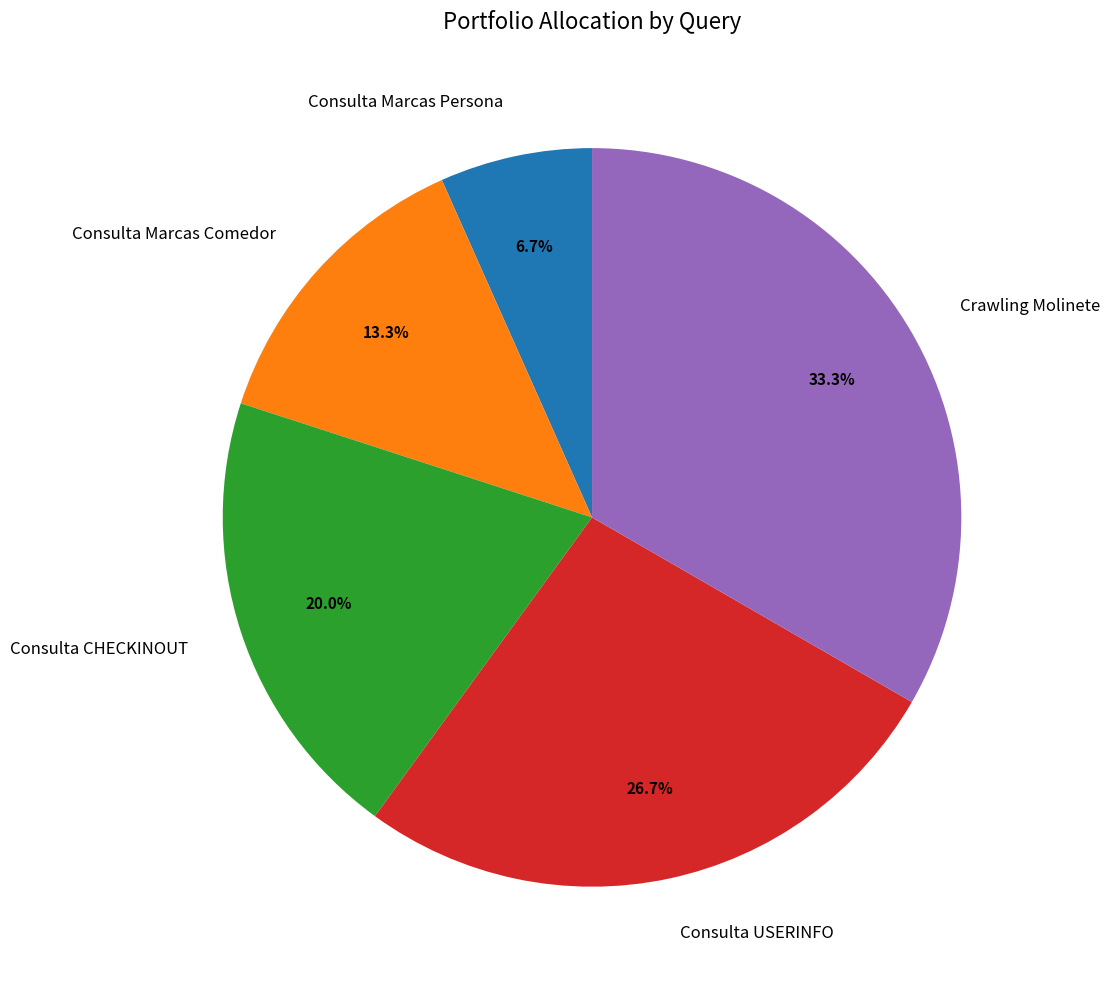

What percentage is the Consulta CHECKINOUT slice, to the nearest percent?

20%